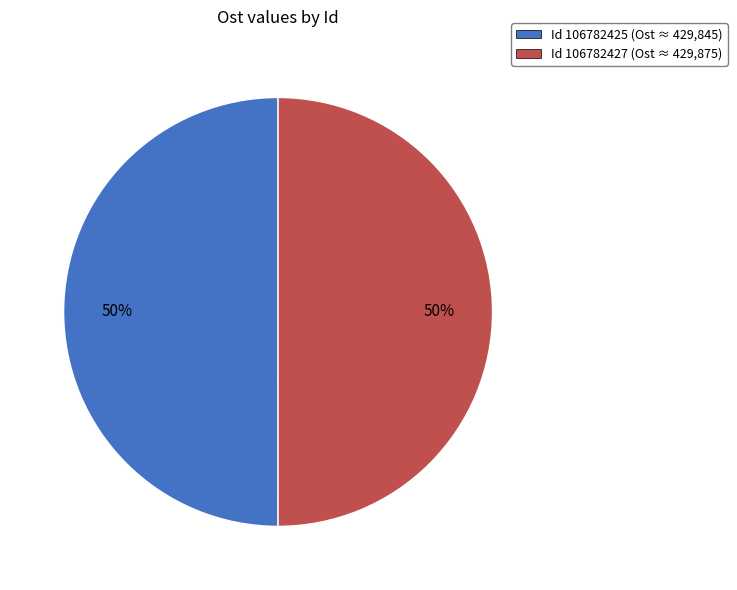

How many slices are in this pie chart?

2